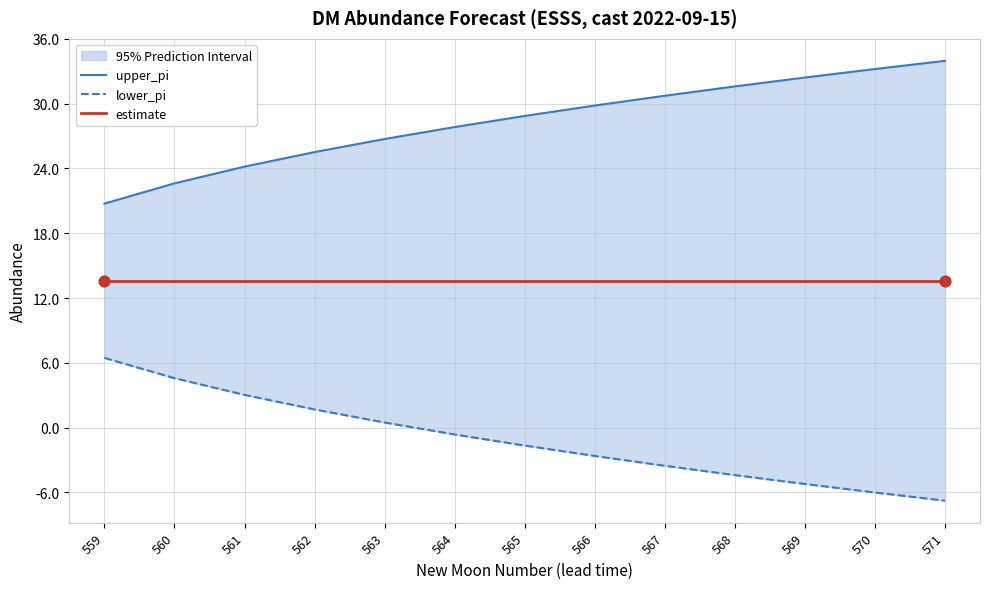

Which series reaches the minimum Y coordinate?

lower_pi